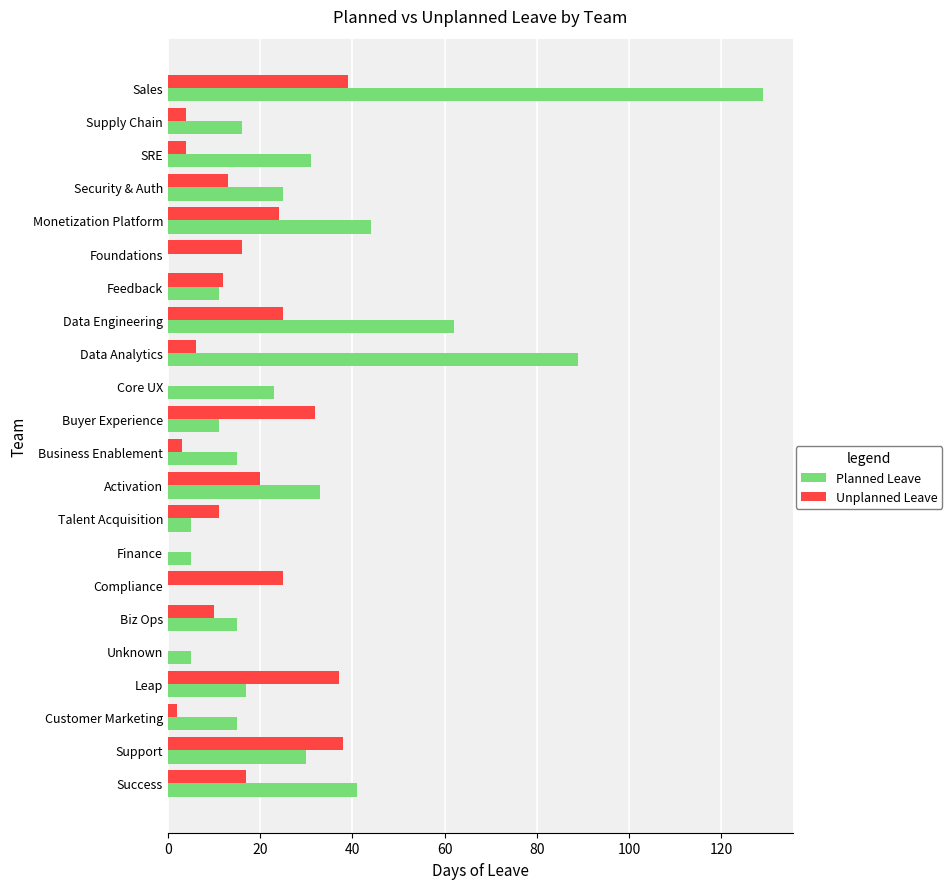

Between Support and Talent Acquisition, which series saw the biggest shift?

Unplanned Leave